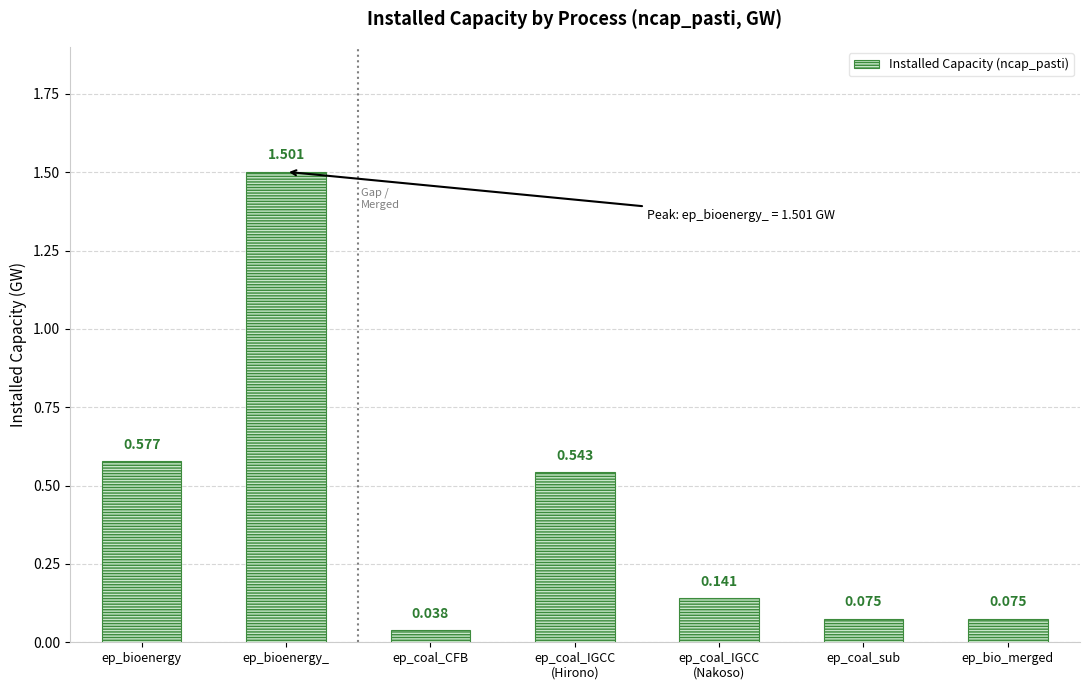

The chart shows a value of 2.6 at ep_bioenergy_. True or false?

False